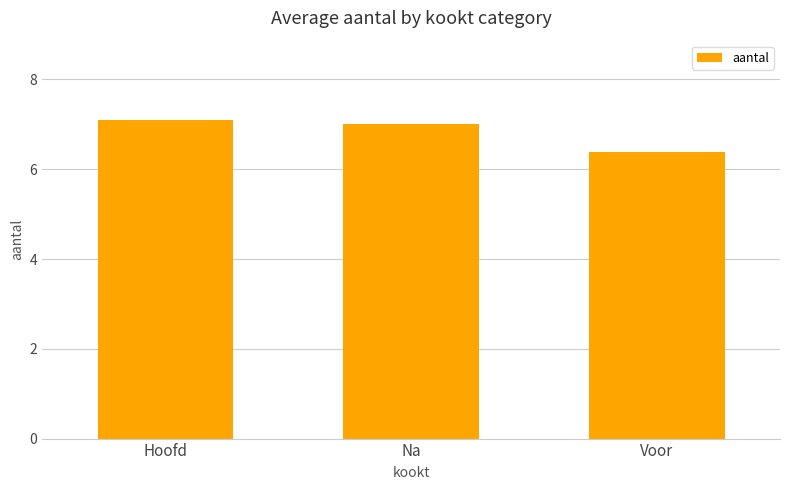

List the labels in order of value, largest first.

Hoofd, Na, Voor